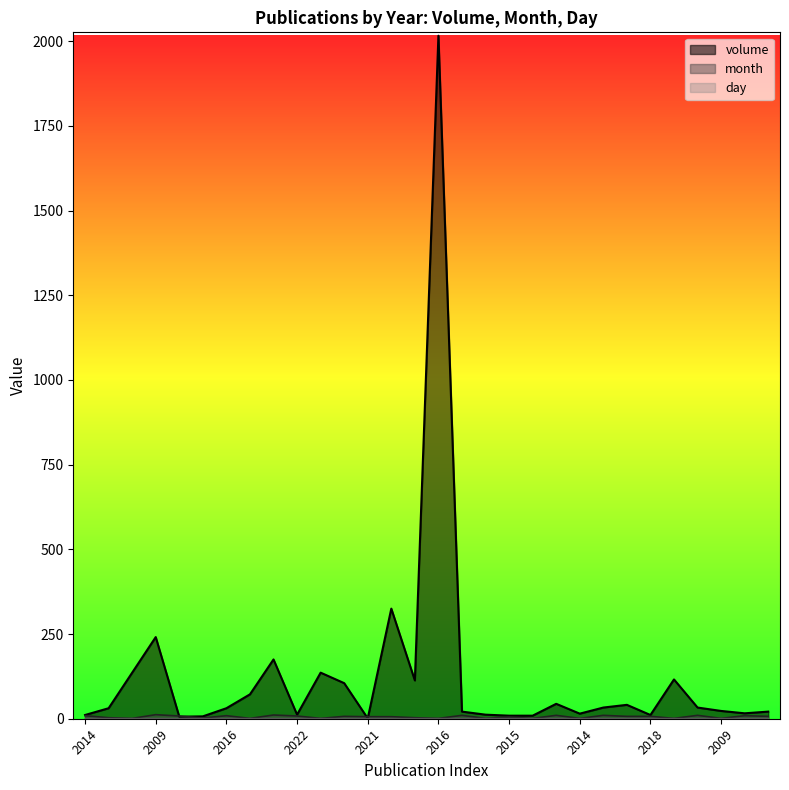

List the labels in order of month value, smallest first.

2015, 2009, 2015, 2016, 2022, 2015, 2014, 2008, 2009, 2013, 2016, 2015, 2015, 2021, 2023, 2017, 2021, 2018, 2009, 2012, 2022, 2014, 2016, 2022, 2016, 2017, 2018, 2020, 2009, 2009